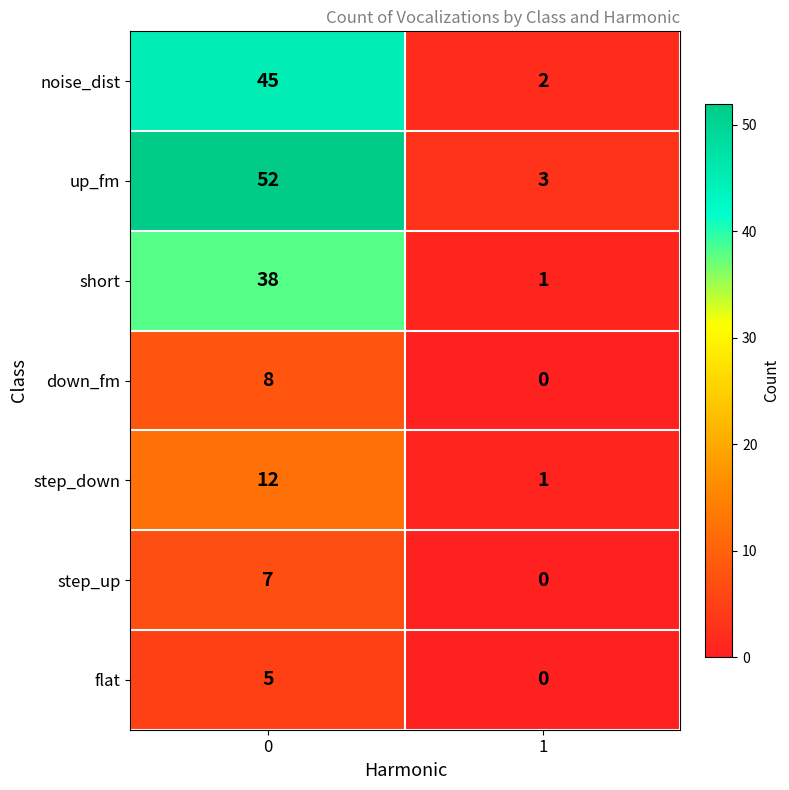

What is the sum of the short values at 1 and 0?

39